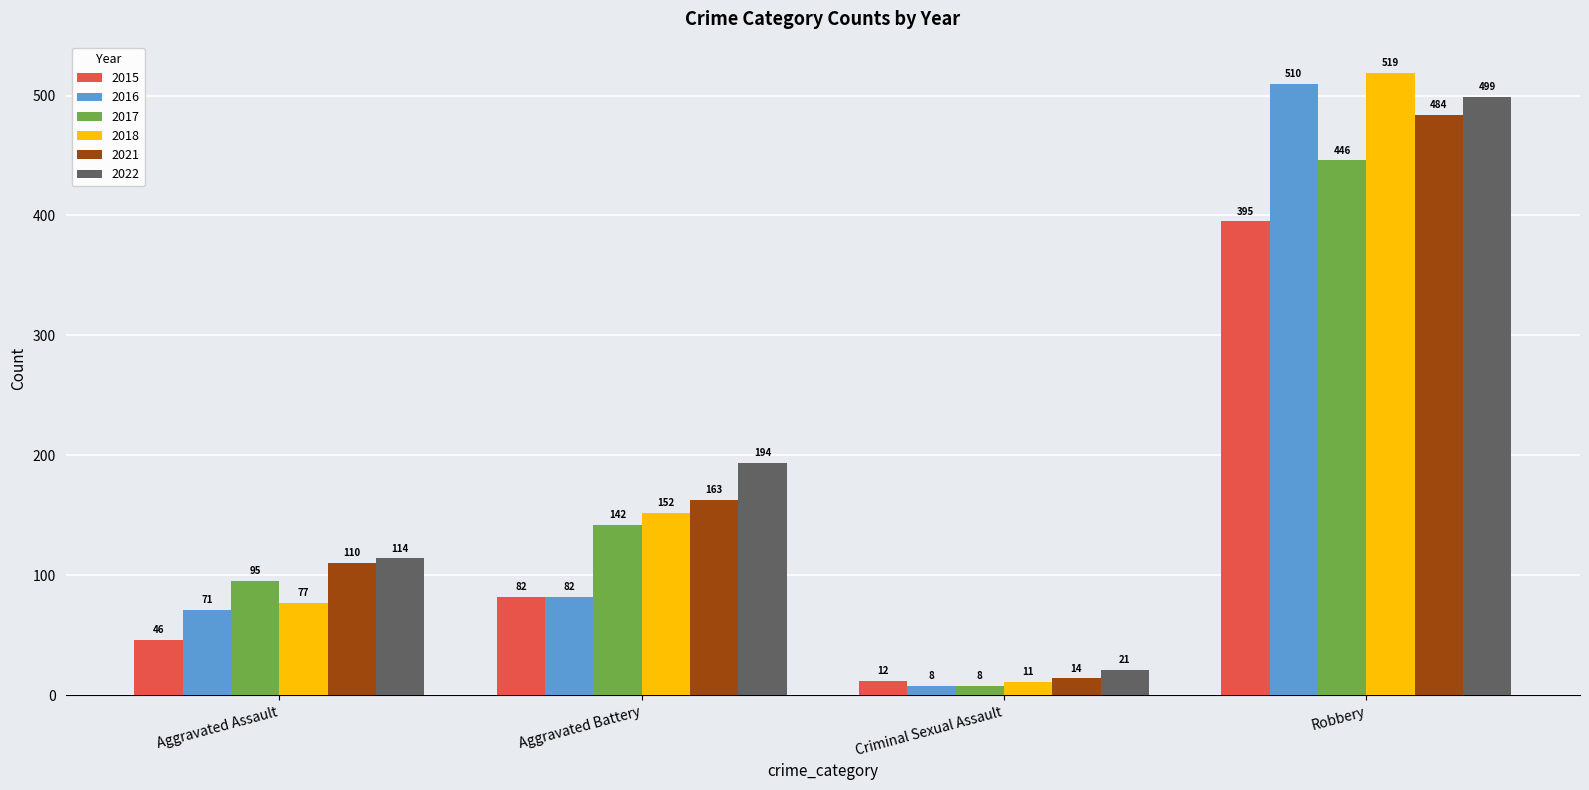

Is it true that 2016 equals 685 at Robbery?

False